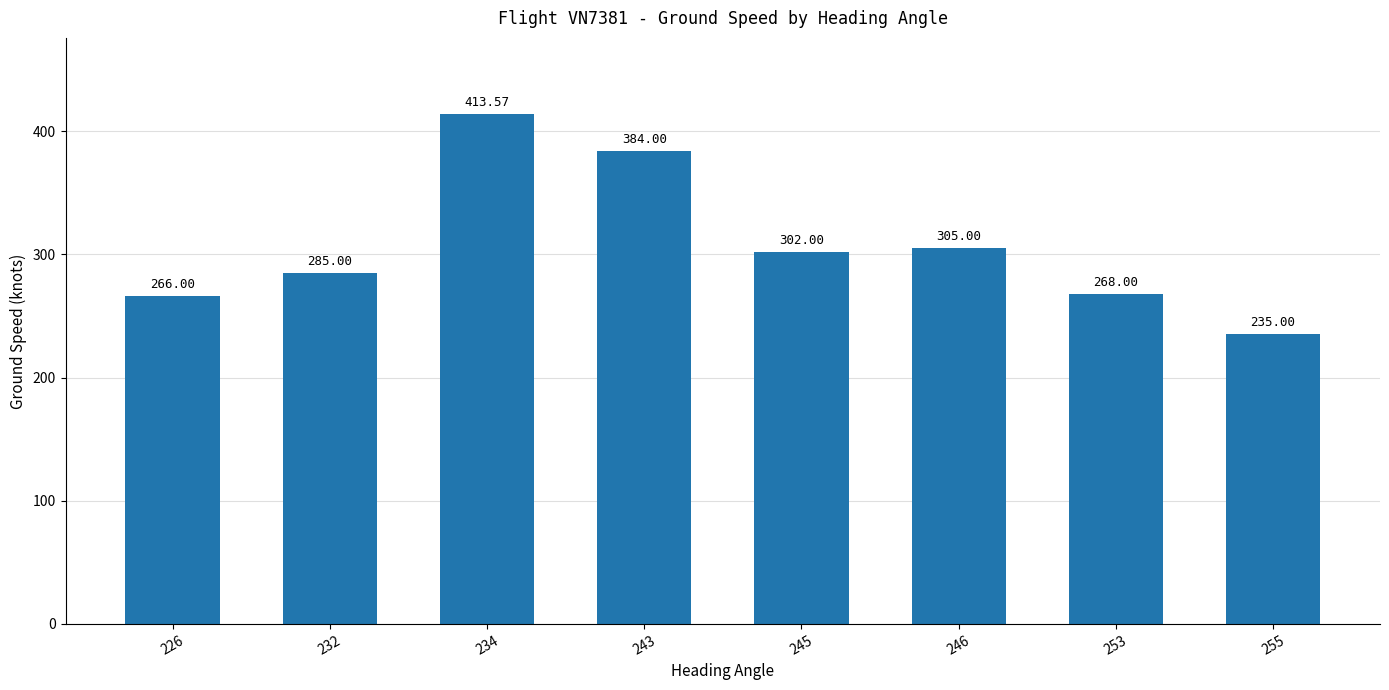

Reading left to right, what are all the values shown in this chart?

226=266.0	232=285.0	234=413.6	243=384.0	245=302.0	246=305.0	253=268.0	255=235.0